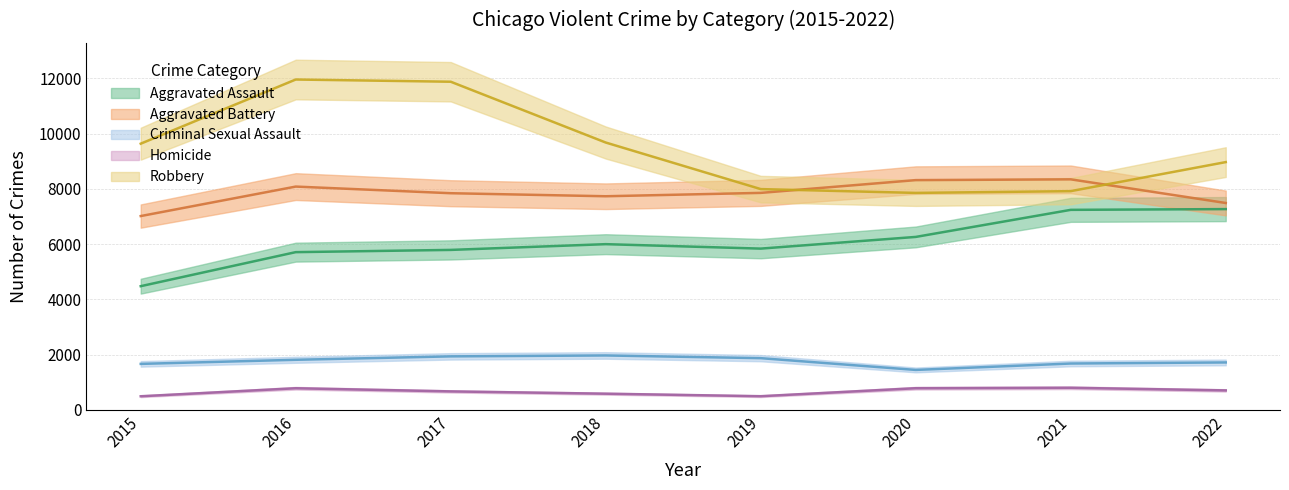

At which category does Aggravated Battery reach its first local valley?

2018